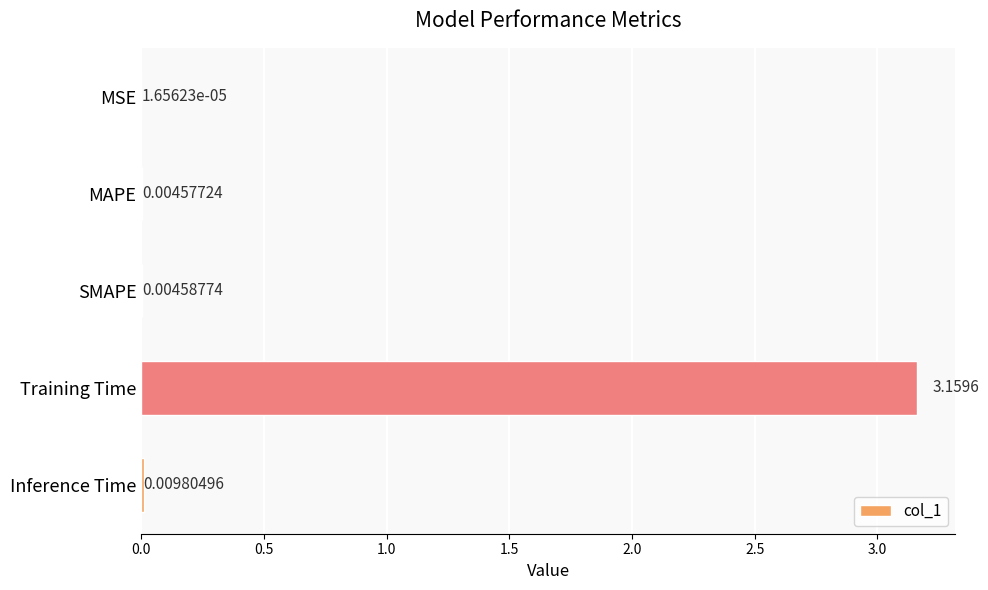

At which category does the chart reach its peak across all series?

Training Time